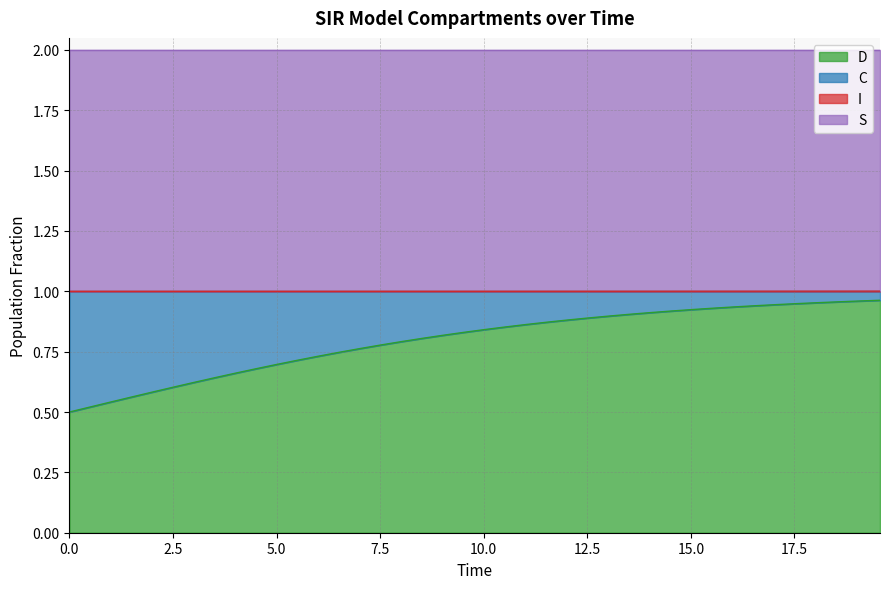

How many lines are shown in the chart?

4